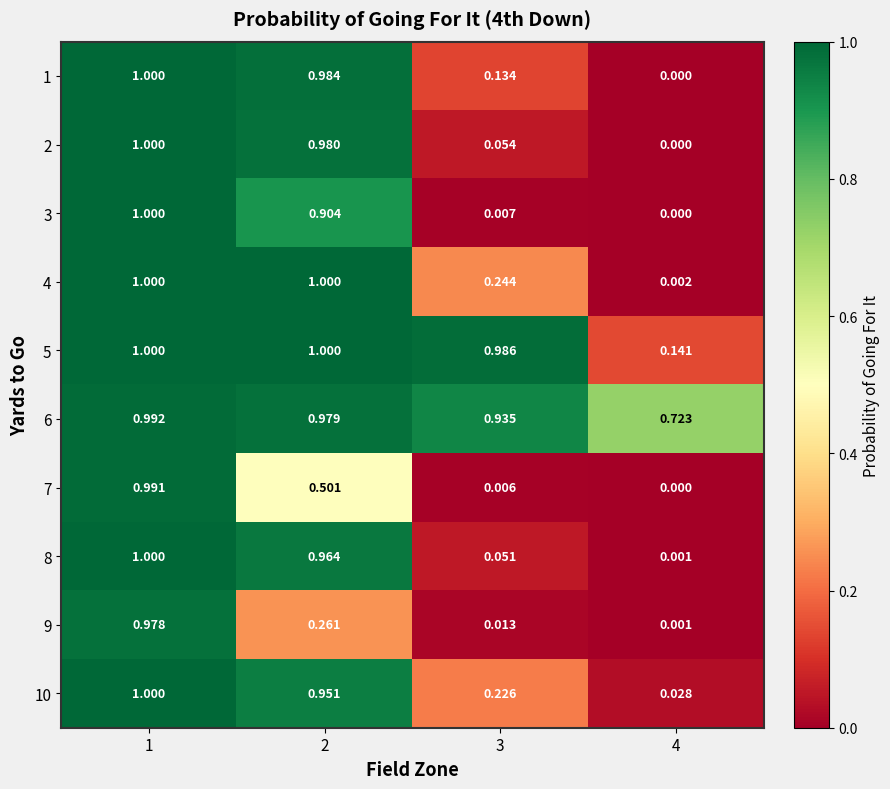

What is the total value across all series at 3?

2.7